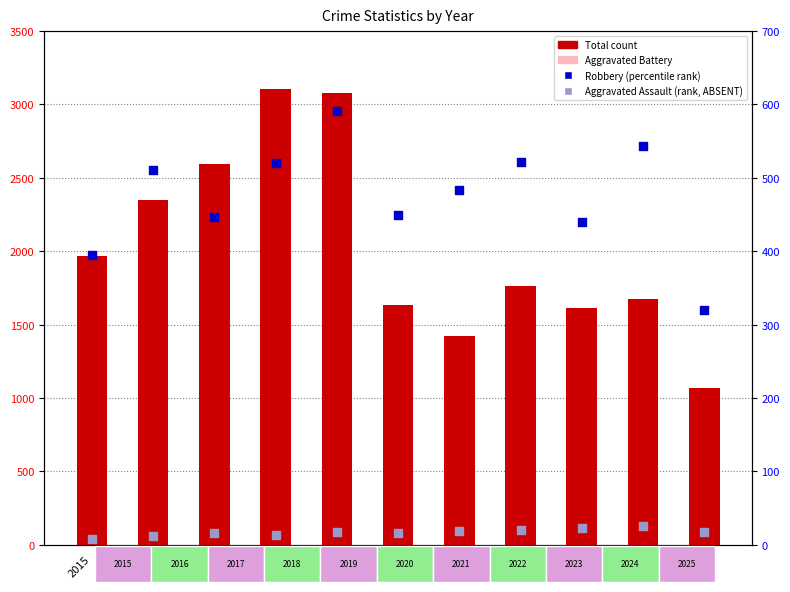

Is the value of Total at 2025 greater than the value of Aggravated Battery at 2020?

Yes